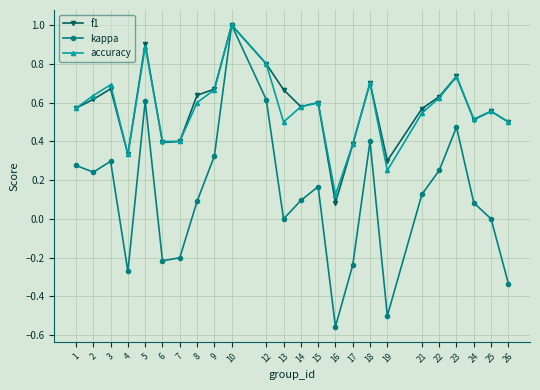

At which category does the chart reach its peak across all series?

10